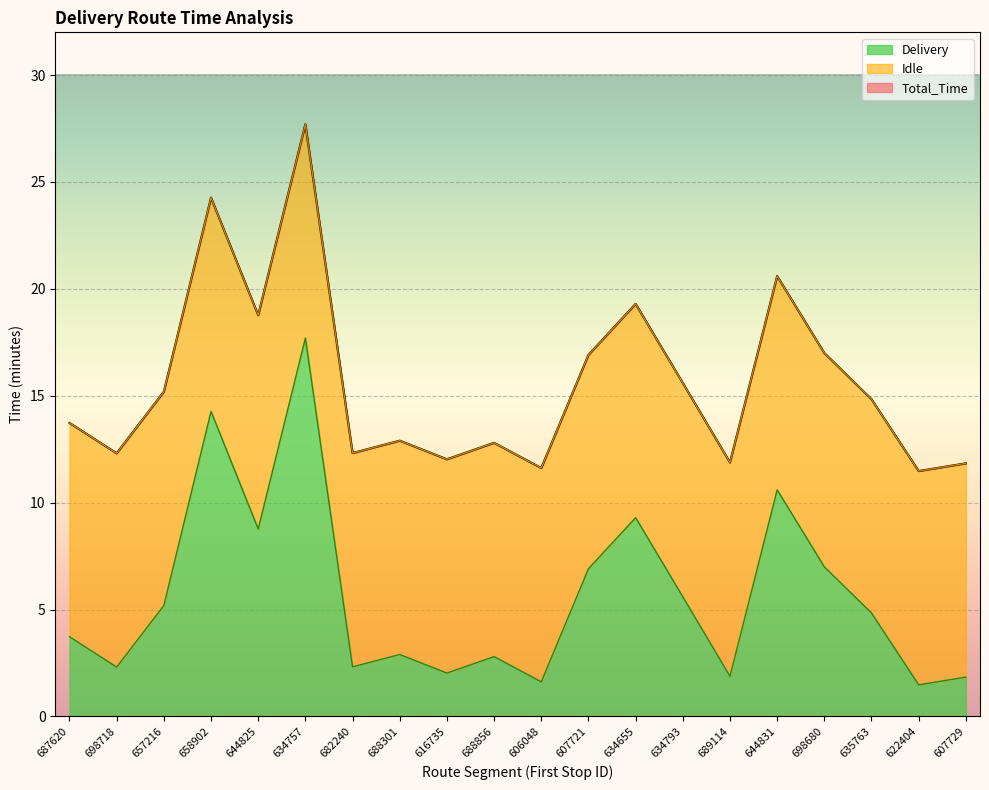

True or false: Total_Time has more than 1 points higher than both neighbors.

True